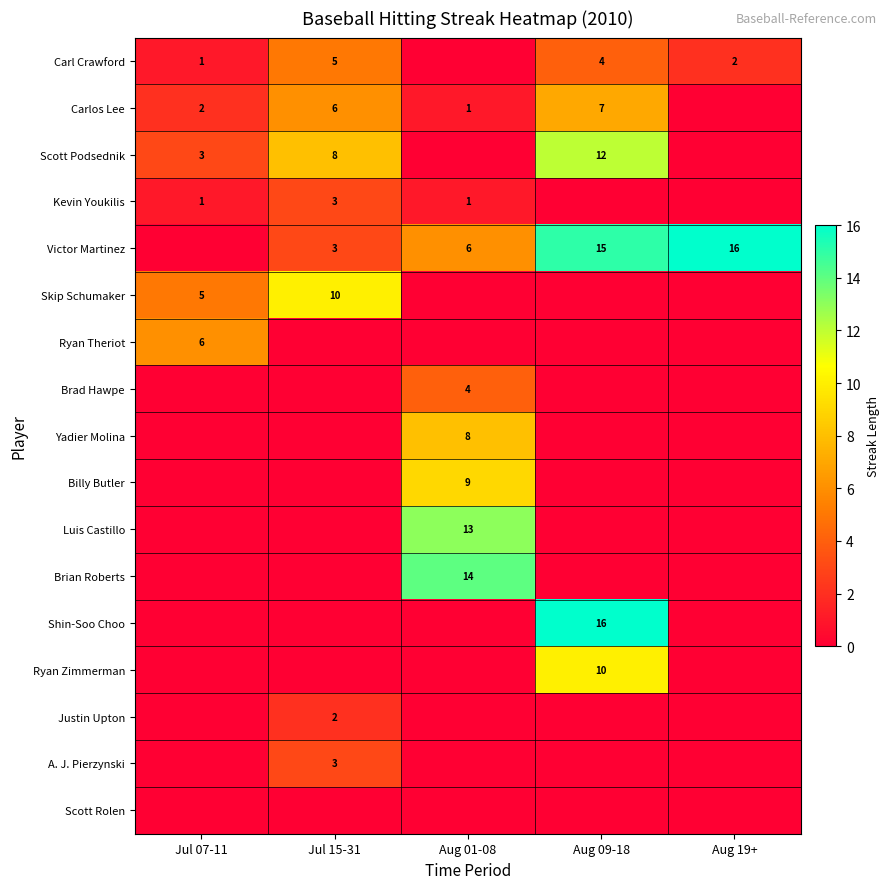

What is the sum of the Victor Martinez values at Aug 01-08 and Jul 15-31?

9